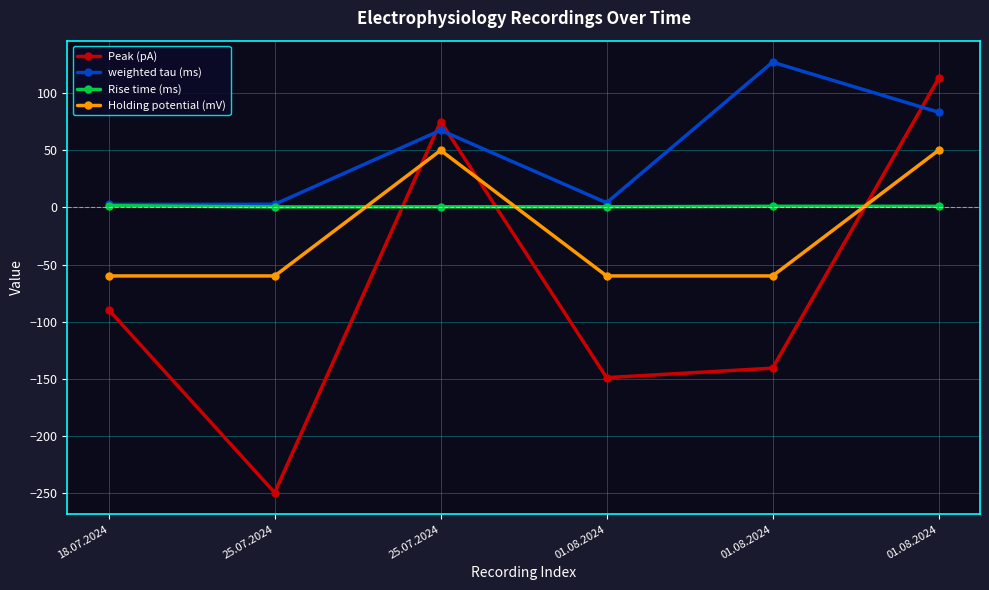

Does the chart have visible grid lines?

Yes